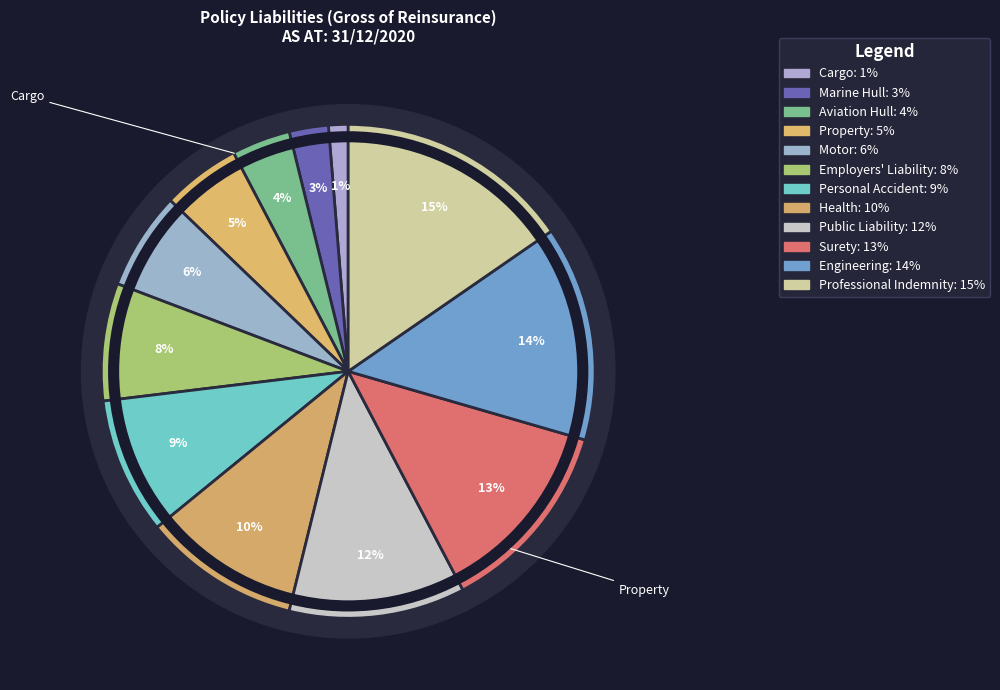

What is the change in value from Property to Cargo?

-727534